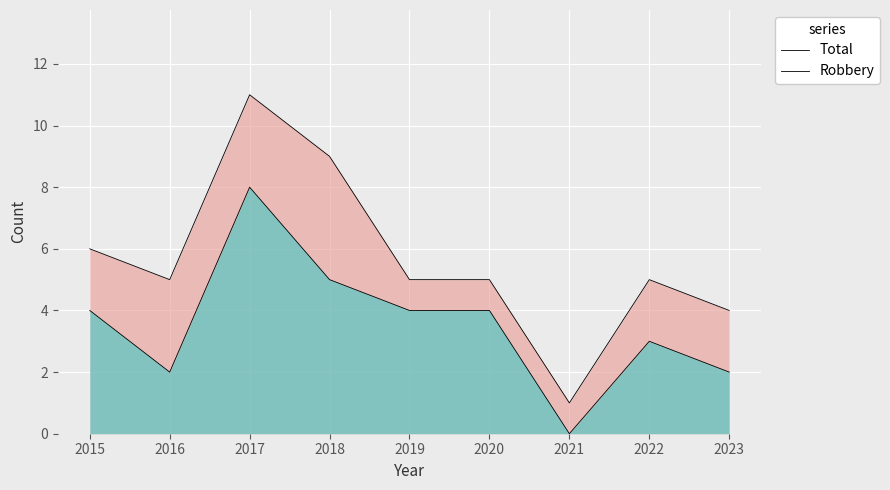

Which category has the highest value in the Robbery series?

2017